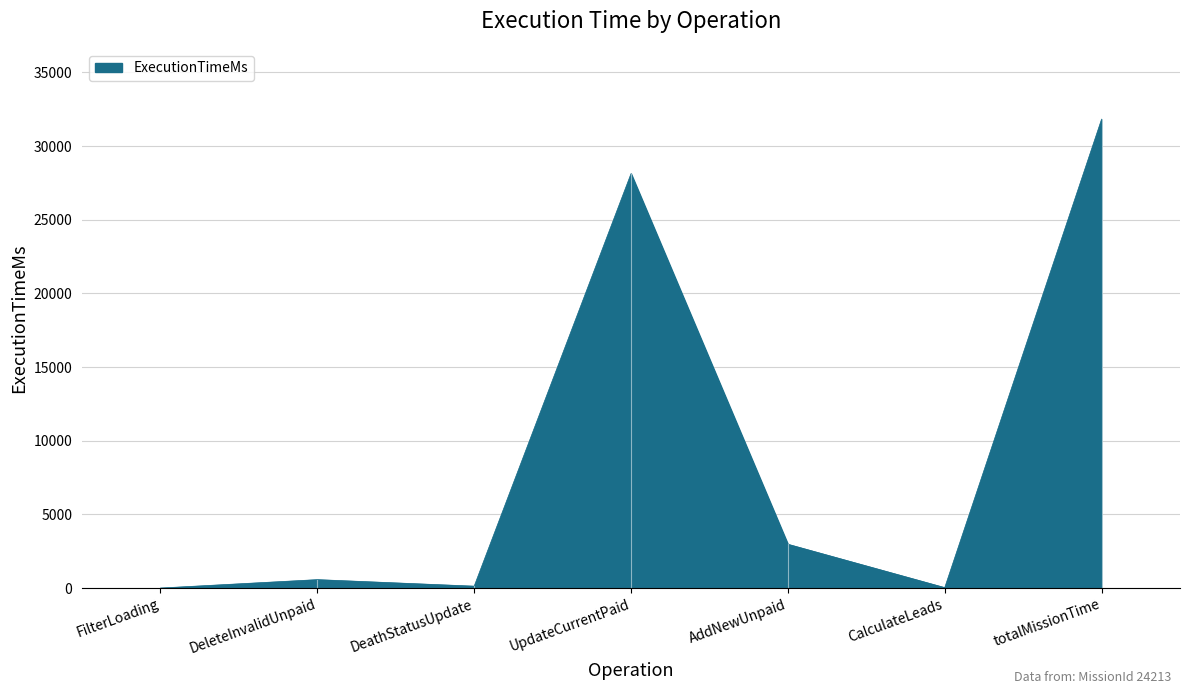

At which category does the chart reach its peak across all series?

totalMissionTime